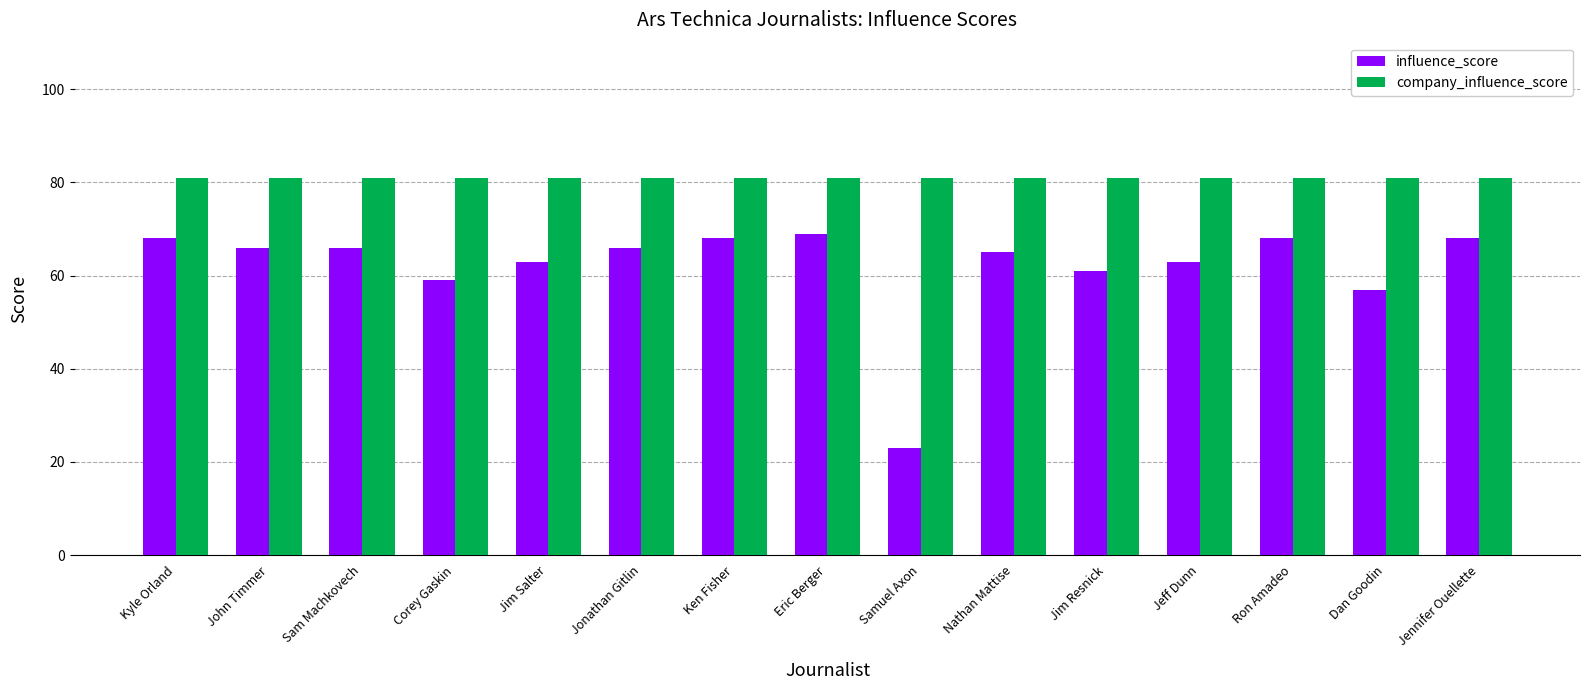

Count the number of categories in the chart.

15